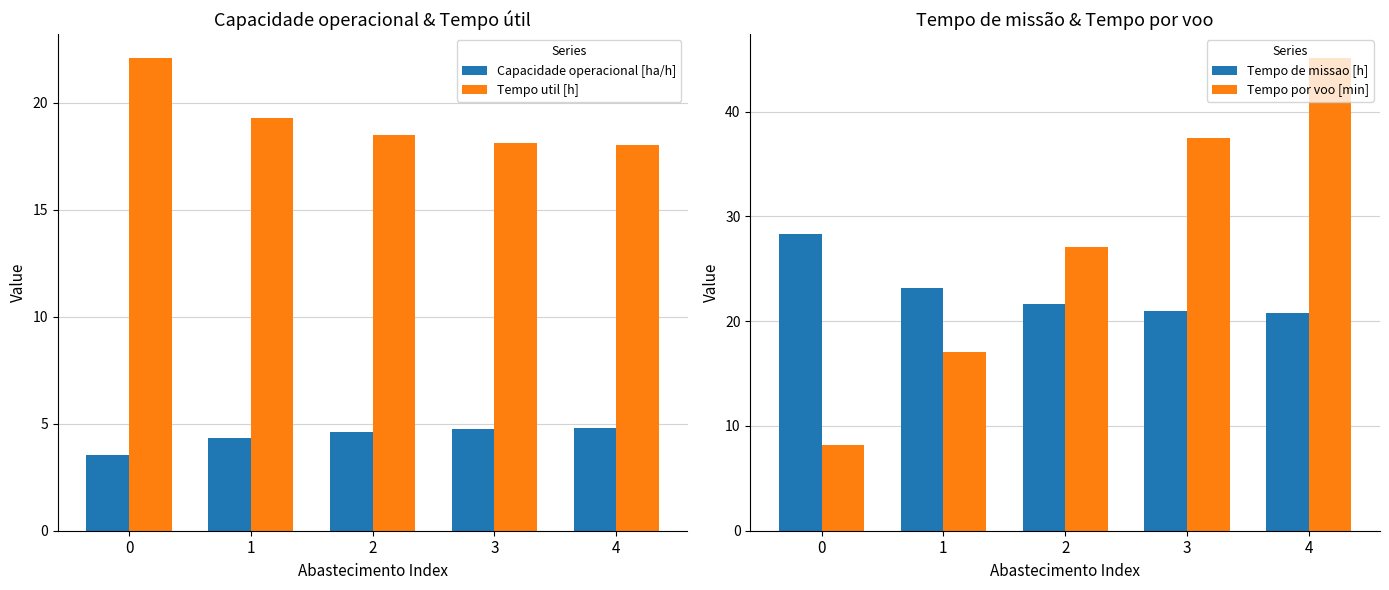

Read the Tempo por voo [min] value at 1.

17.0